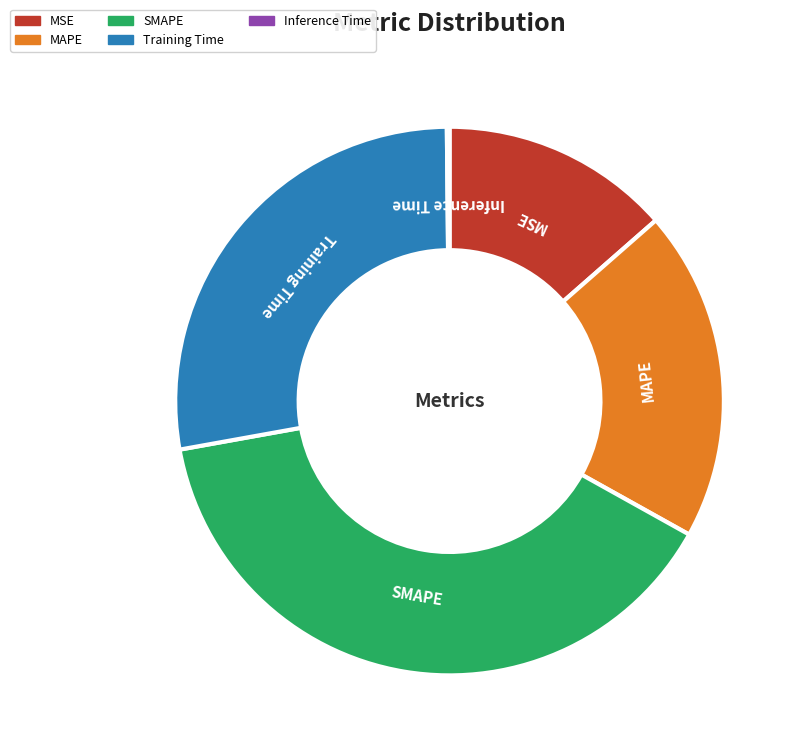

Is it true that SMAPE is 39% of the pie?

True